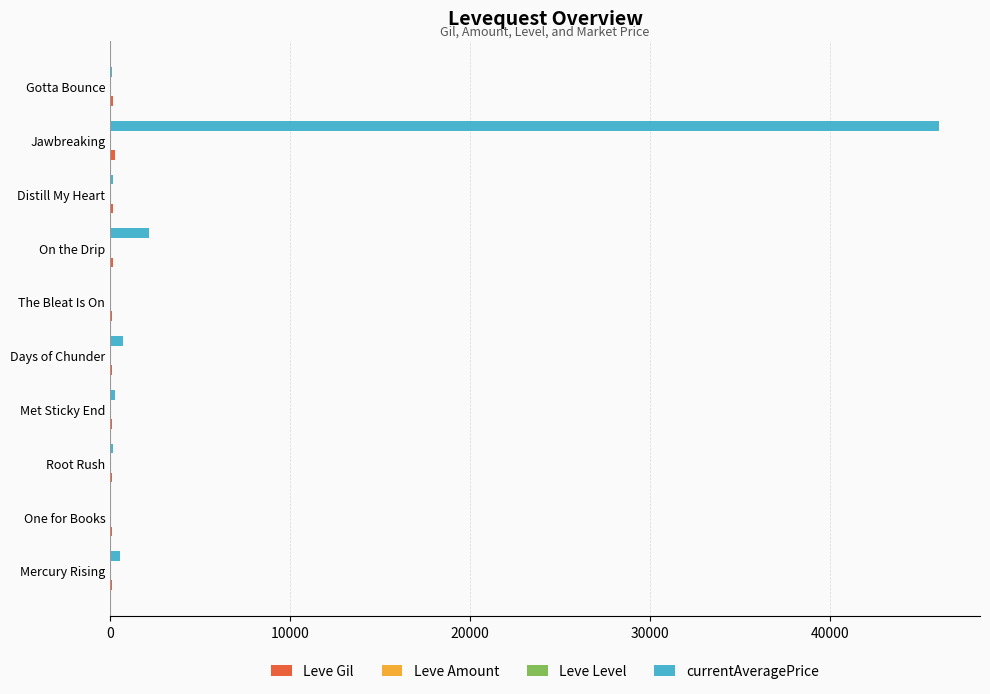

What is the greatest value displayed?

46003